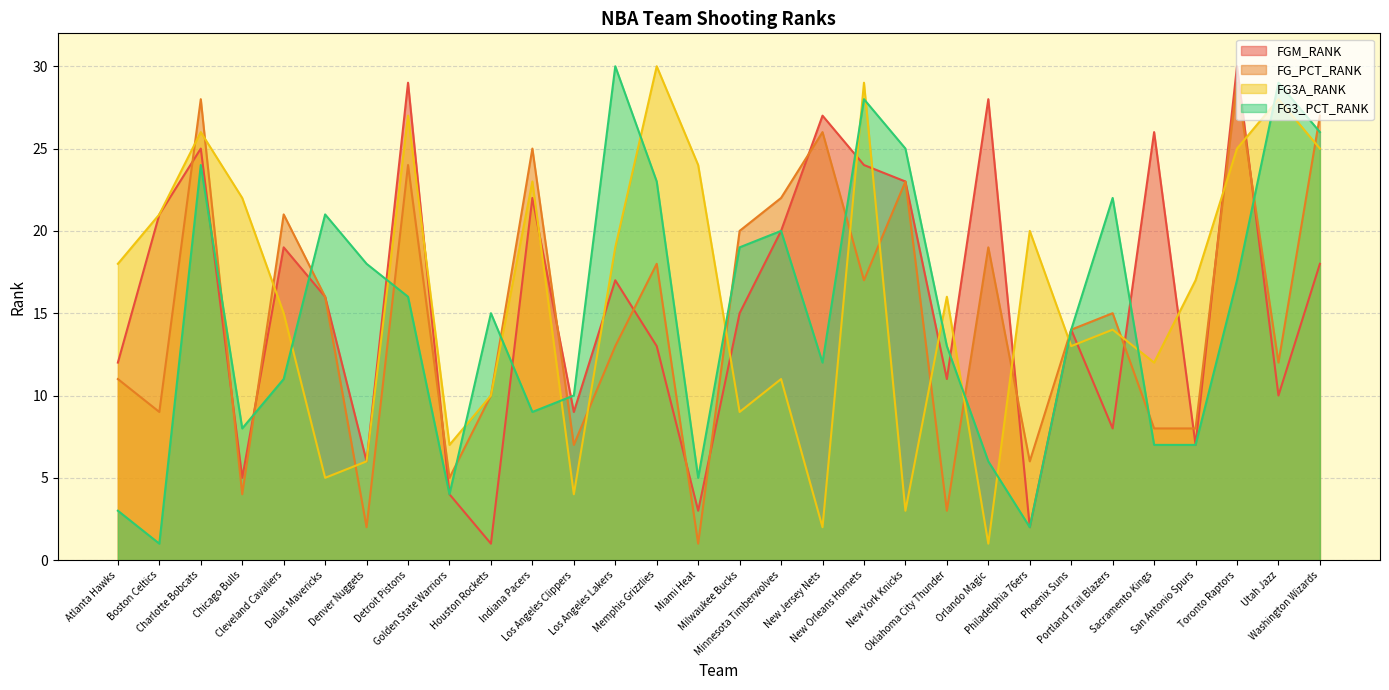

Reading right to left, transcribe all the data shown in this chart.

FGM_RANK: Washington Wizards=18	Utah Jazz=10	Toronto Raptors=30	San Antonio Spurs=7	Sacramento Kings=26	Portland Trail Blazers=8	Phoenix Suns=14	Philadelphia 76ers=2	Orlando Magic=28	Oklahoma City Thunder=11	New York Knicks=23	New Orleans Hornets=24	New Jersey Nets=27	Minnesota Timberwolves=20	Milwaukee Bucks=15	Miami Heat=3	Memphis Grizzlies=13	Los Angeles Lakers=17	Los Angeles Clippers=9	Indiana Pacers=22	Houston Rockets=1	Golden State Warriors=4	Detroit Pistons=29	Denver Nuggets=6	Dallas Mavericks=16	Cleveland Cavaliers=19	Chicago Bulls=5	Charlotte Bobcats=25	Boston Celtics=21	Atlanta Hawks=12
FG_PCT_RANK: Washington Wizards=27	Utah Jazz=12	Toronto Raptors=29	San Antonio Spurs=8	Sacramento Kings=8	Portland Trail Blazers=15	Phoenix Suns=14	Philadelphia 76ers=6	Orlando Magic=19	Oklahoma City Thunder=3	New York Knicks=23	New Orleans Hornets=17	New Jersey Nets=26	Minnesota Timberwolves=22	Milwaukee Bucks=20	Miami Heat=1	Memphis Grizzlies=18	Los Angeles Lakers=13	Los Angeles Clippers=7	Indiana Pacers=25	Houston Rockets=10	Golden State Warriors=5	Detroit Pistons=24	Denver Nuggets=2	Dallas Mavericks=16	Cleveland Cavaliers=21	Chicago Bulls=4	Charlotte Bobcats=28	Boston Celtics=9	Atlanta Hawks=11
FG3A_RANK: Washington Wizards=25	Utah Jazz=28	Toronto Raptors=25	San Antonio Spurs=17	Sacramento Kings=12	Portland Trail Blazers=14	Phoenix Suns=13	Philadelphia 76ers=20	Orlando Magic=1	Oklahoma City Thunder=16	New York Knicks=3	New Orleans Hornets=29	New Jersey Nets=2	Minnesota Timberwolves=11	Milwaukee Bucks=9	Miami Heat=24	Memphis Grizzlies=30	Los Angeles Lakers=19	Los Angeles Clippers=4	Indiana Pacers=23	Houston Rockets=10	Golden State Warriors=7	Detroit Pistons=27	Denver Nuggets=6	Dallas Mavericks=5	Cleveland Cavaliers=15	Chicago Bulls=22	Charlotte Bobcats=26	Boston Celtics=21	Atlanta Hawks=18
FG3_PCT_RANK: Washington Wizards=26	Utah Jazz=29	Toronto Raptors=17	San Antonio Spurs=7	Sacramento Kings=7	Portland Trail Blazers=22	Phoenix Suns=14	Philadelphia 76ers=2	Orlando Magic=6	Oklahoma City Thunder=13	New York Knicks=25	New Orleans Hornets=28	New Jersey Nets=12	Minnesota Timberwolves=20	Milwaukee Bucks=19	Miami Heat=5	Memphis Grizzlies=23	Los Angeles Lakers=30	Los Angeles Clippers=10	Indiana Pacers=9	Houston Rockets=15	Golden State Warriors=4	Detroit Pistons=16	Denver Nuggets=18	Dallas Mavericks=21	Cleveland Cavaliers=11	Chicago Bulls=8	Charlotte Bobcats=24	Boston Celtics=1	Atlanta Hawks=3